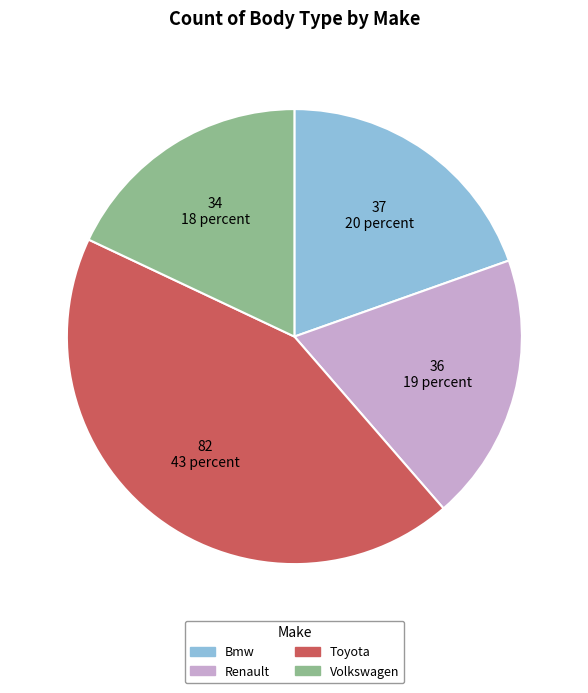

Does Bmw account for over 50% of the chart?

No